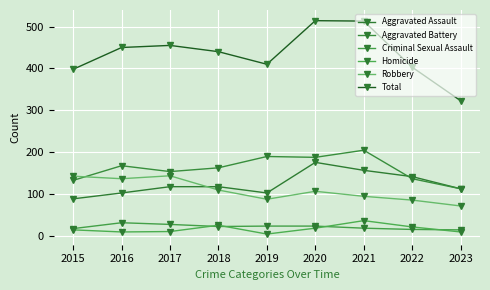

At which category is the sum across all series the highest?

2020